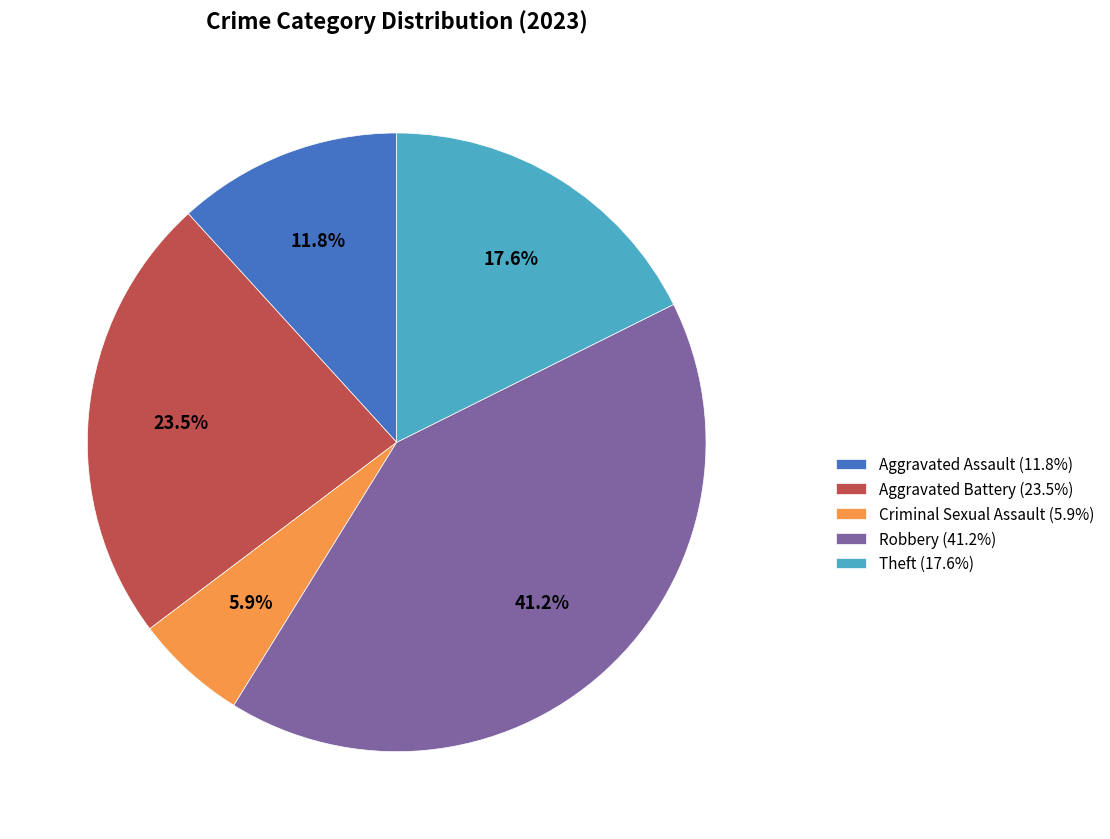

Which category has the biggest portion of the pie?

Robbery (41.2%)